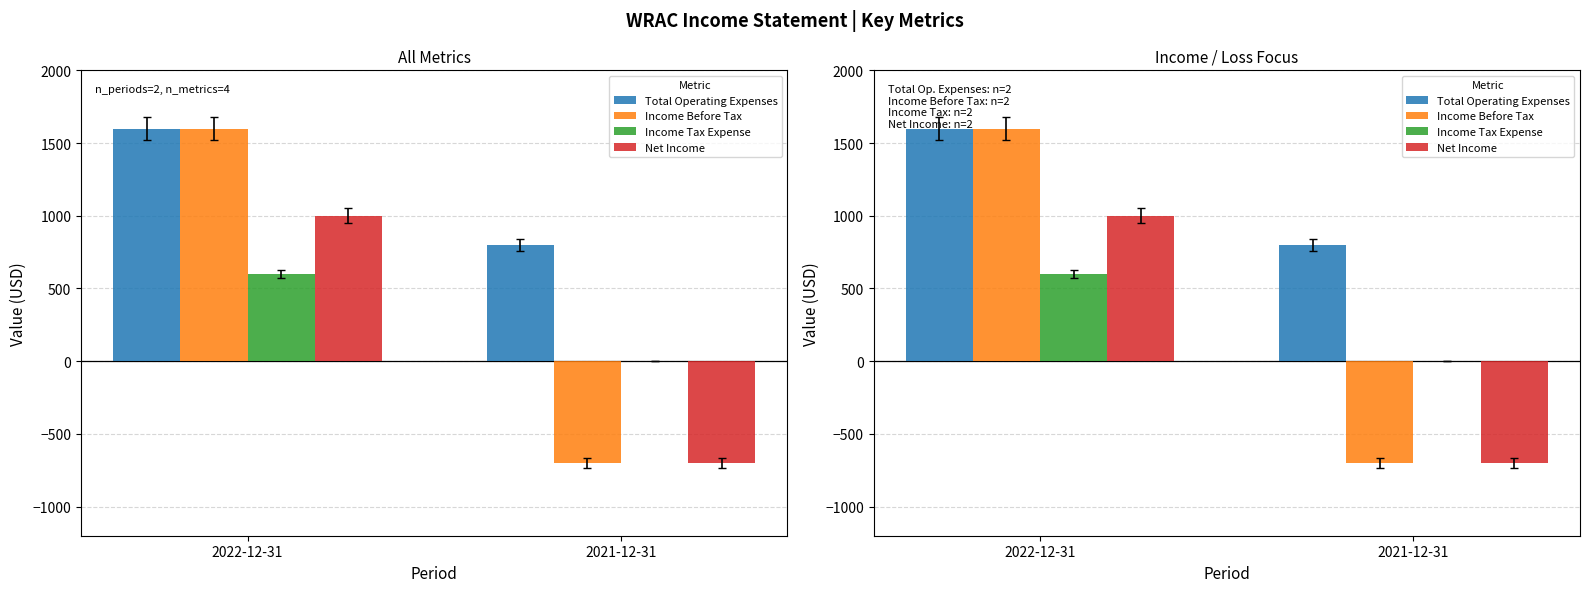

What is the sum of all Total Operating Expenses values?

2400